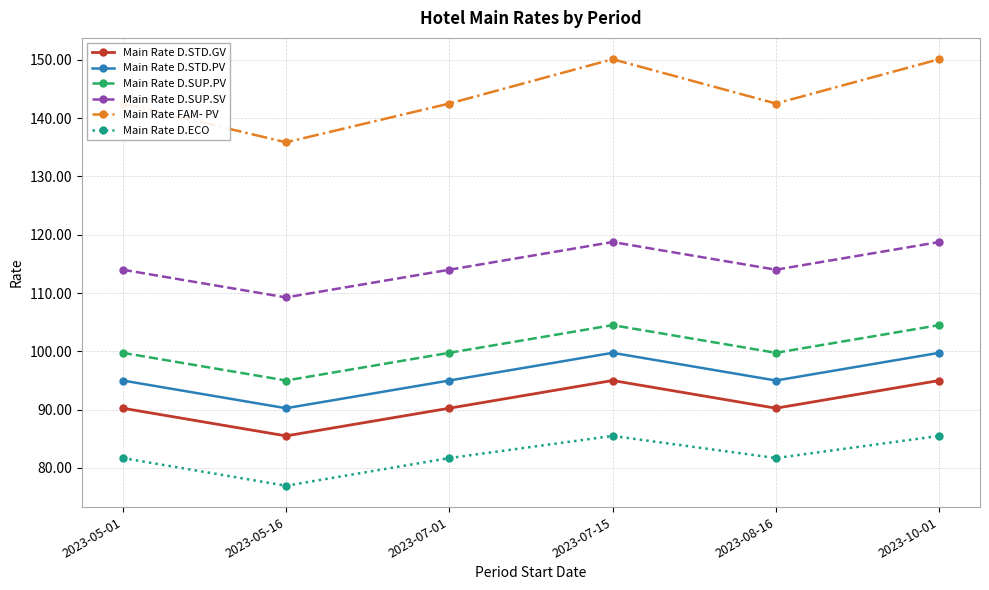

Which category has the lowest value across all series?

2023-05-16